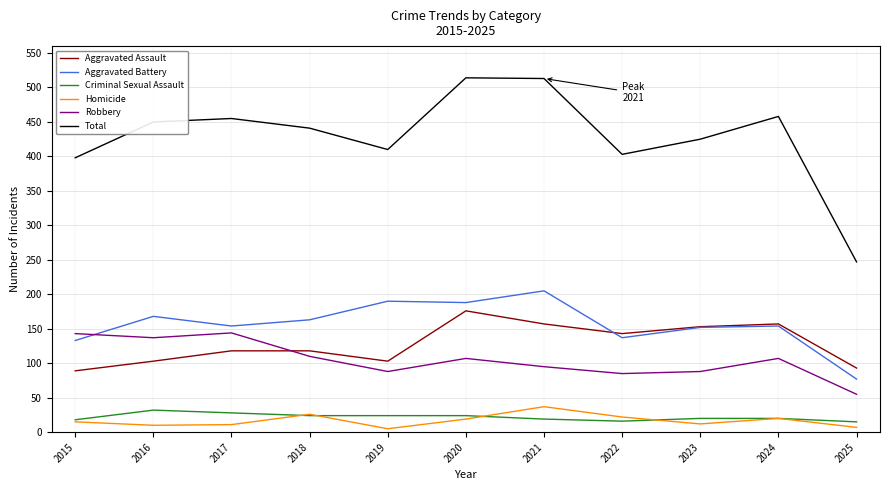

True or false: Aggravated Assault and Total intersect in this chart.

False